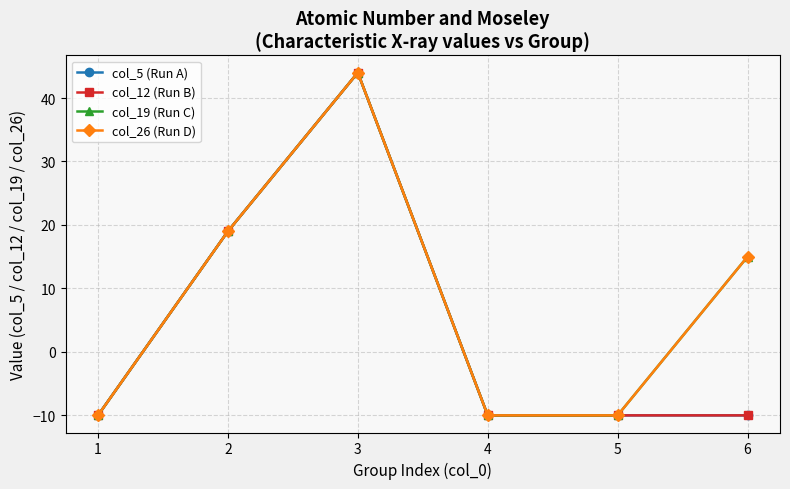

Does the chart have visible grid lines?

Yes